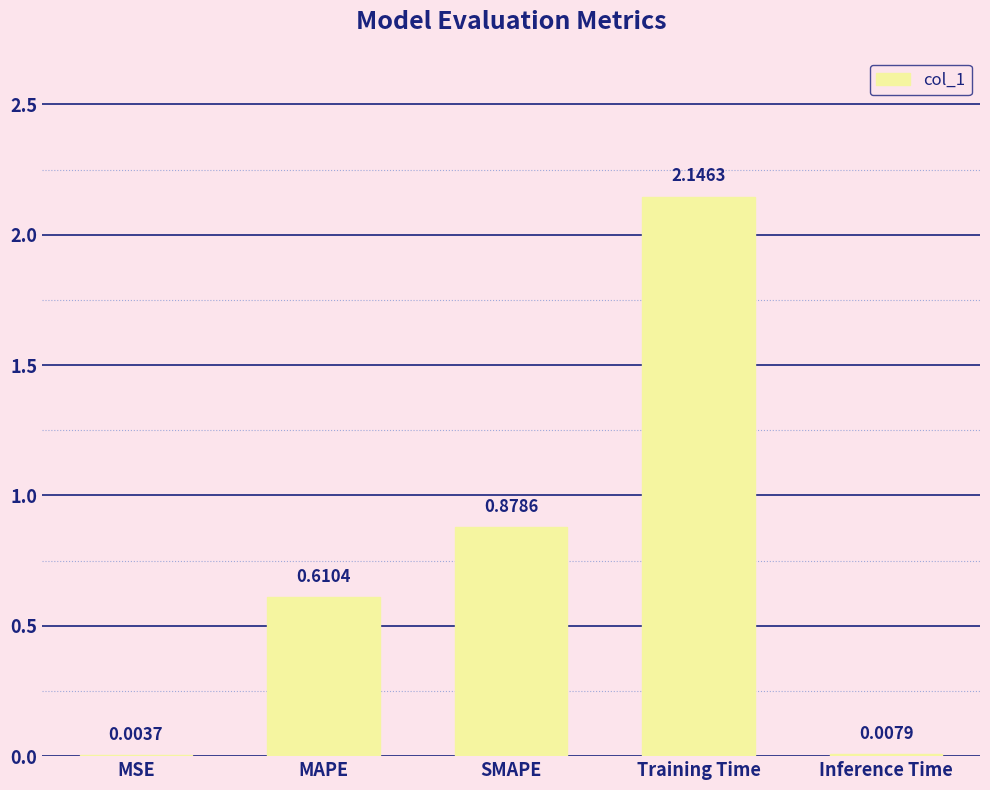

At which label is the value closest to 1?

SMAPE